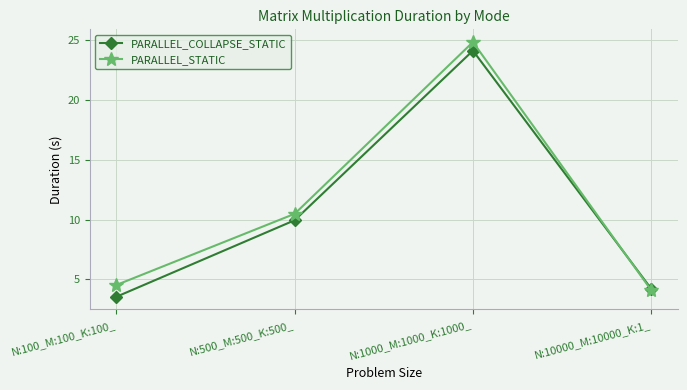

What is the difference between the maximum and second lowest values in the PARALLEL_COLLAPSE_STATIC series?

19.9